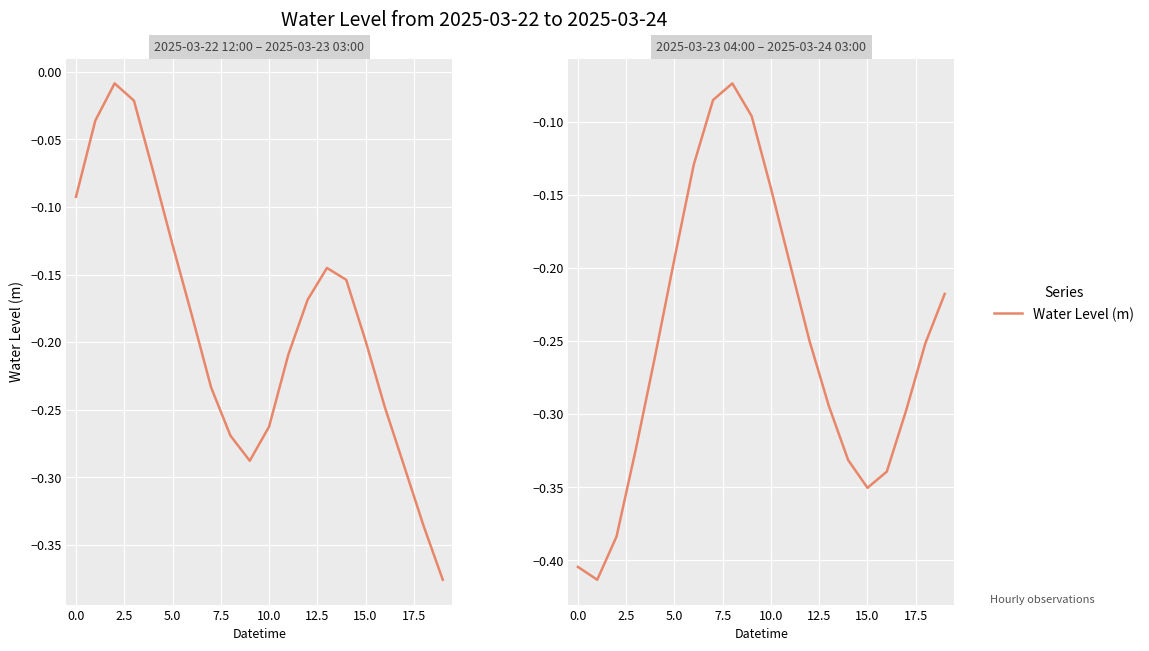

The chart shows a value of -0.6 at 0.0. True or false?

False